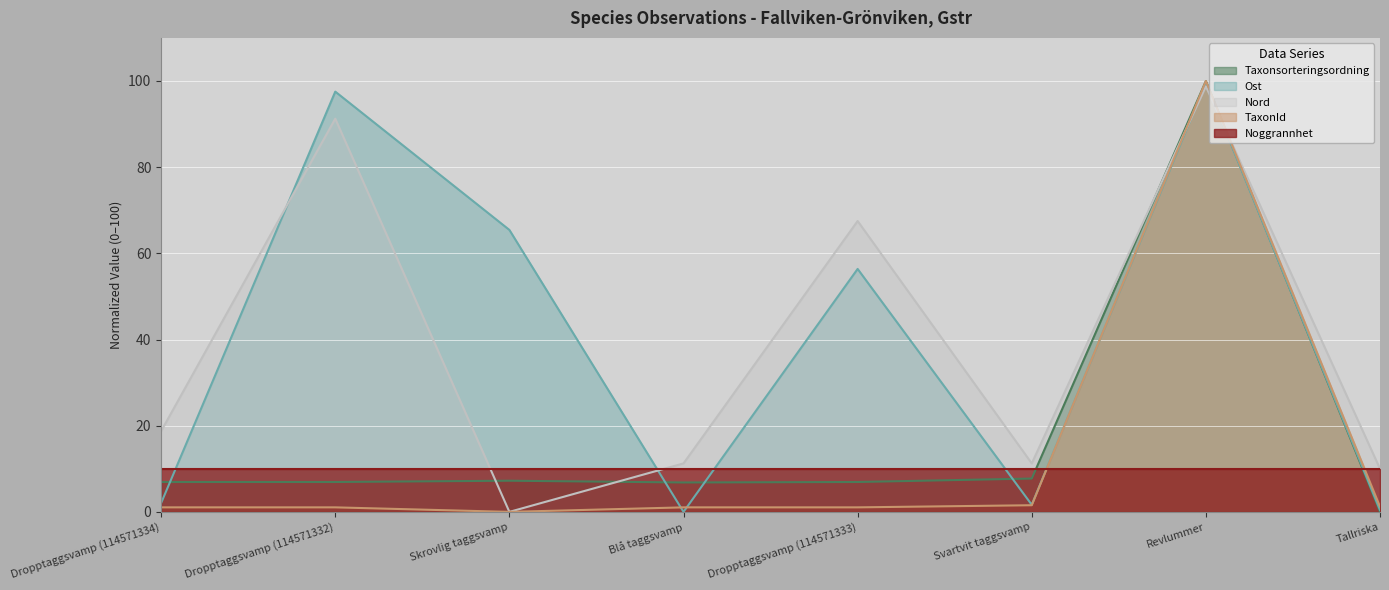

What is the average value of the Nord series?

38.6